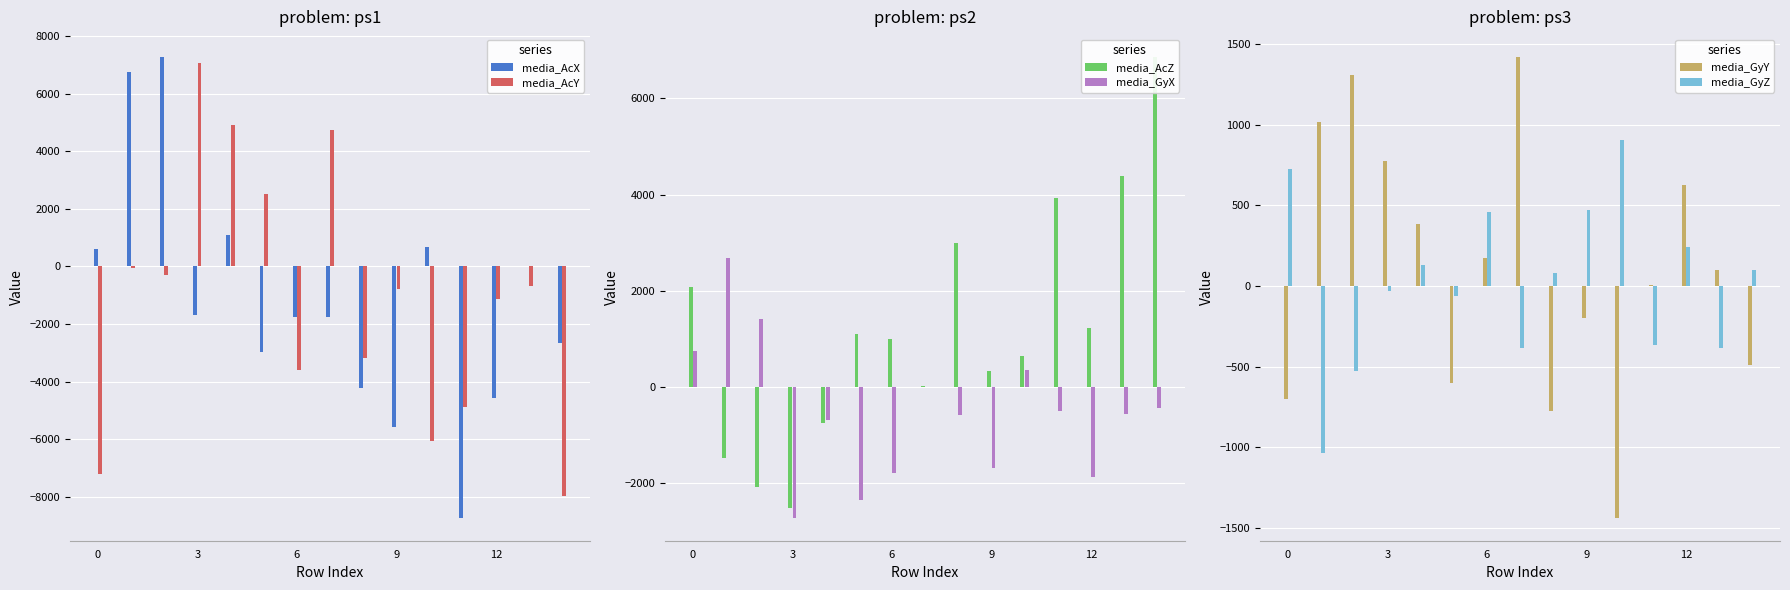

What is the sum of all media_GyZ values?

306.4